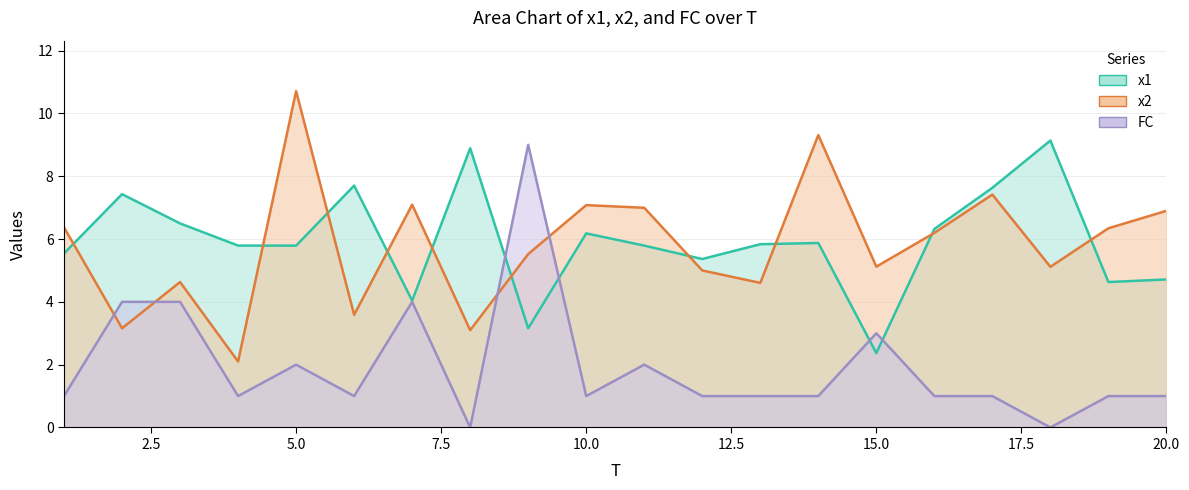

What are all the series names shown in the legend?

x1, x2, FC